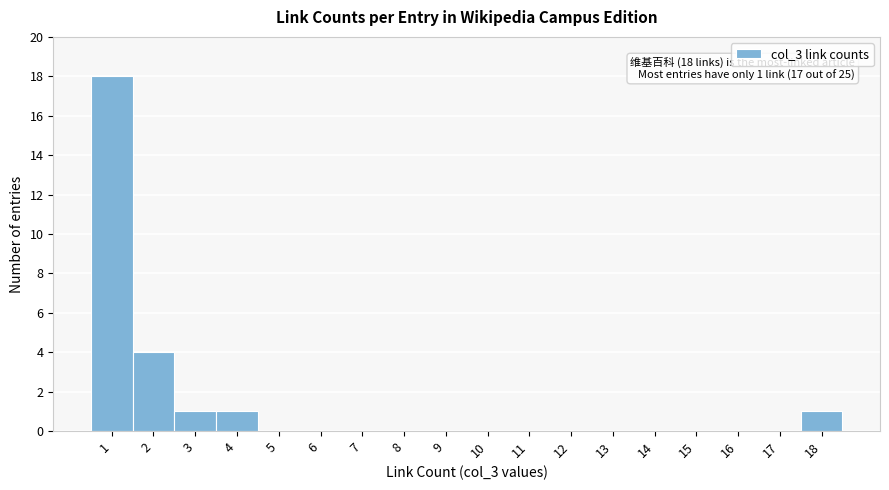

Over which range of the x-axis is the bar tallest?

0.5 to 1.5